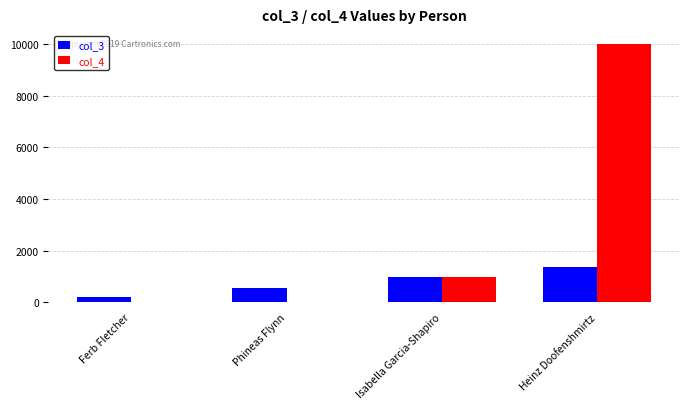

How many data points does each series have?

4